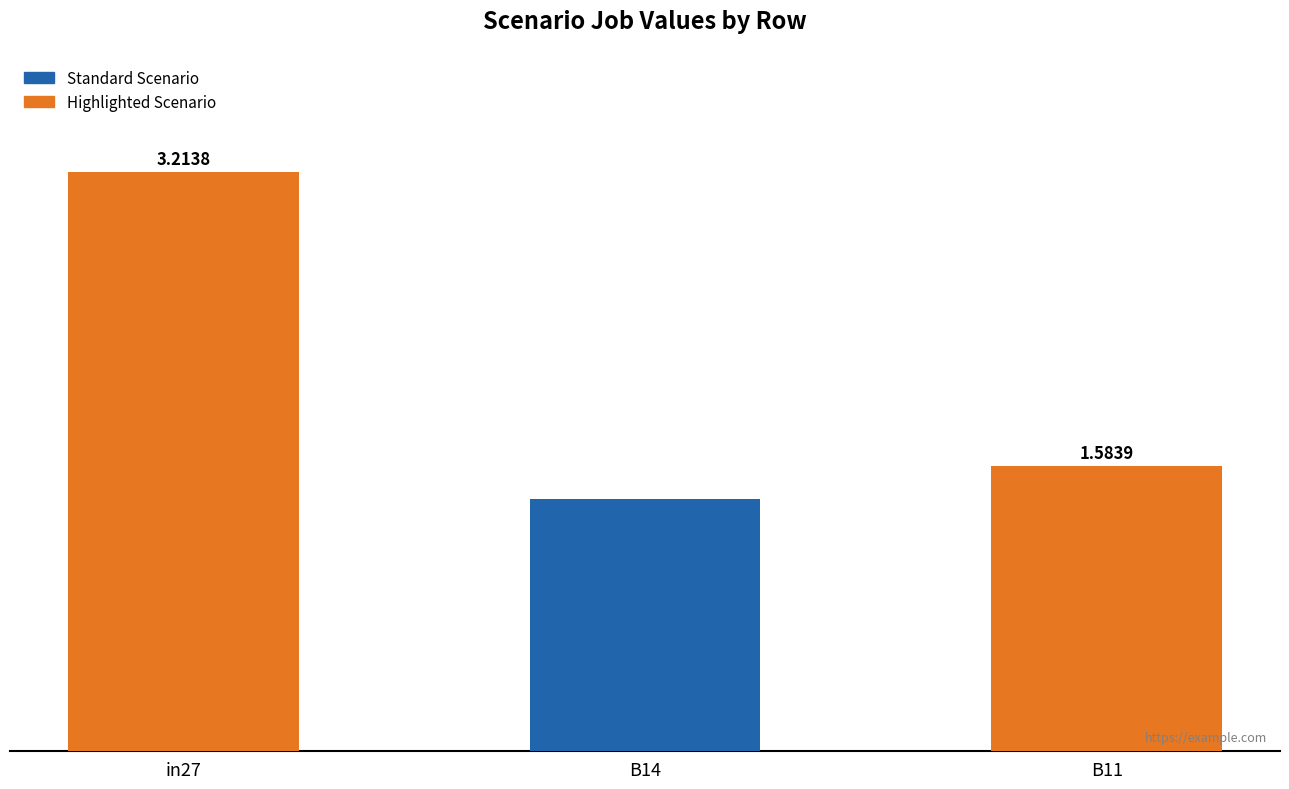

Between B11 and in27, which is larger?

in27